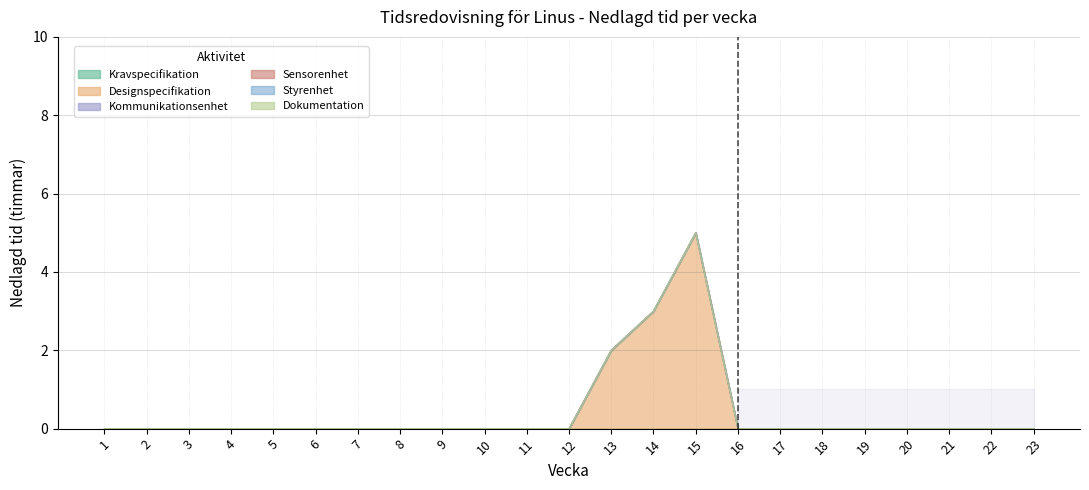

At which category is the sum across all series the highest?

15